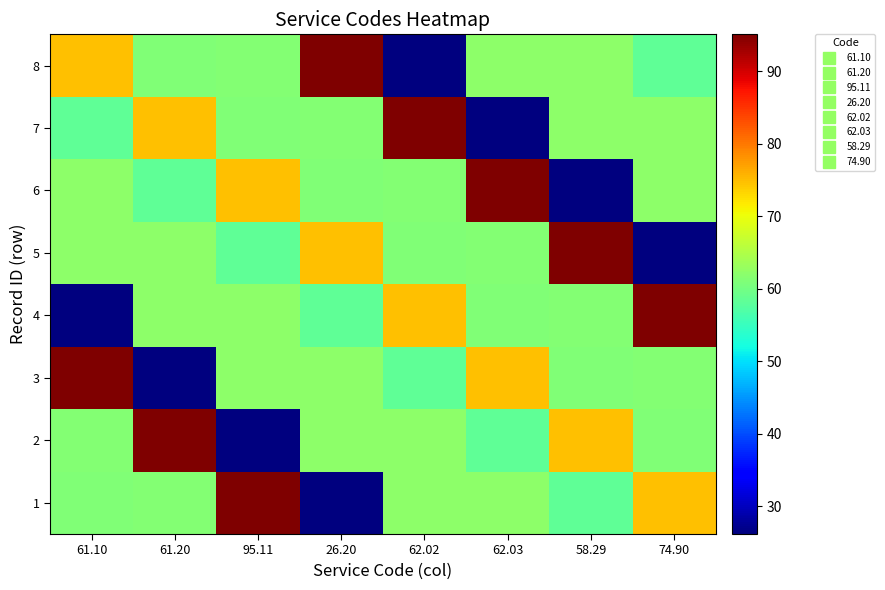

Reading left to right, transcribe all the data shown in this chart.

1: 61.10=61.1	61.20=61.2	95.11=95.1	26.20=26.2	62.02=62.0	62.03=62.0	58.29=58.3	74.90=74.9
2: 61.10=61.2	61.20=95.1	95.11=26.2	26.20=62.0	62.02=62.0	62.03=58.3	58.29=74.9	74.90=61.1
3: 61.10=95.1	61.20=26.2	95.11=62.0	26.20=62.0	62.02=58.3	62.03=74.9	58.29=61.1	74.90=61.2
4: 61.10=26.2	61.20=62.0	95.11=62.0	26.20=58.3	62.02=74.9	62.03=61.1	58.29=61.2	74.90=95.1
5: 61.10=62.0	61.20=62.0	95.11=58.3	26.20=74.9	62.02=61.1	62.03=61.2	58.29=95.1	74.90=26.2
6: 61.10=62.0	61.20=58.3	95.11=74.9	26.20=61.1	62.02=61.2	62.03=95.1	58.29=26.2	74.90=62.0
7: 61.10=58.3	61.20=74.9	95.11=61.1	26.20=61.2	62.02=95.1	62.03=26.2	58.29=62.0	74.90=62.0
8: 61.10=74.9	61.20=61.1	95.11=61.2	26.20=95.1	62.02=26.2	62.03=62.0	58.29=62.0	74.90=58.3